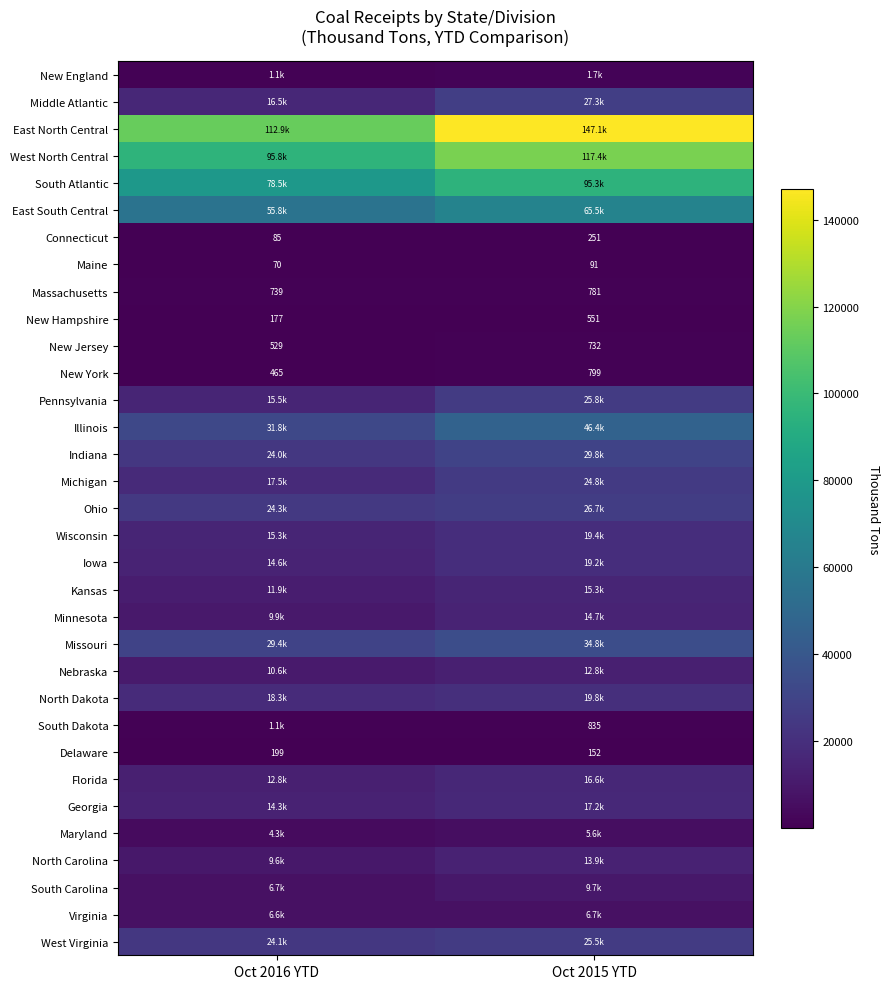

Is it true that New Jersey equals 529 at Oct 2016 YTD?

True